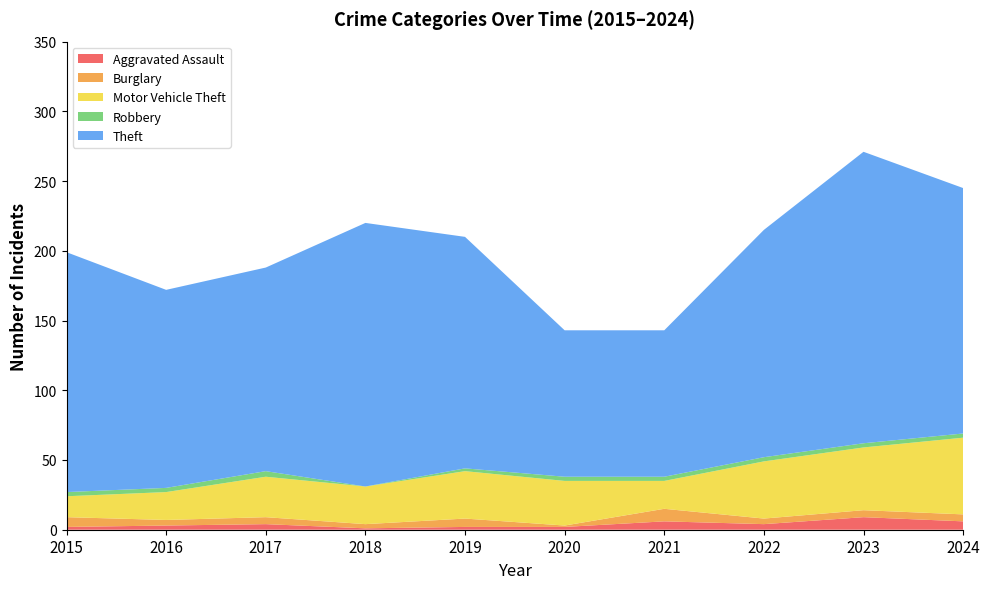

Reading left to right, list all the values displayed in this chart.

Aggravated Assault: 2	3	4	1	2	2	6	4	9	6
Burglary: 7	4	5	3	6	1	9	4	5	5
Motor Vehicle Theft: 15	20	29	27	34	32	20	41	45	55
Robbery: 3	3	4	0	2	3	3	3	3	3
Theft: 172	142	146	189	166	105	105	163	209	176